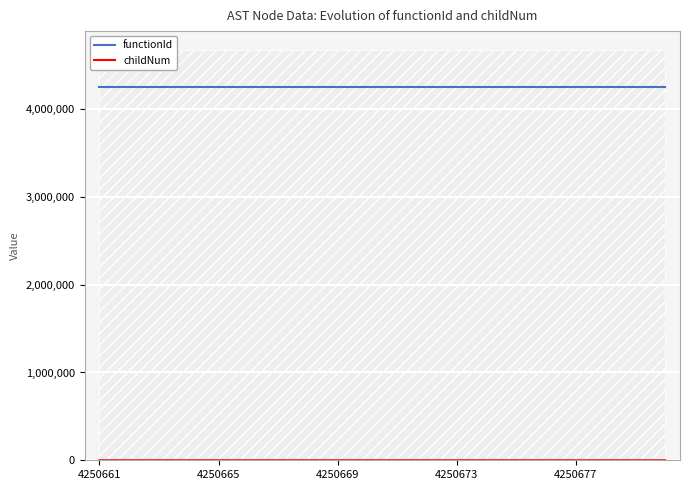

Where is functionId nearest to the value 4250660?

4250661